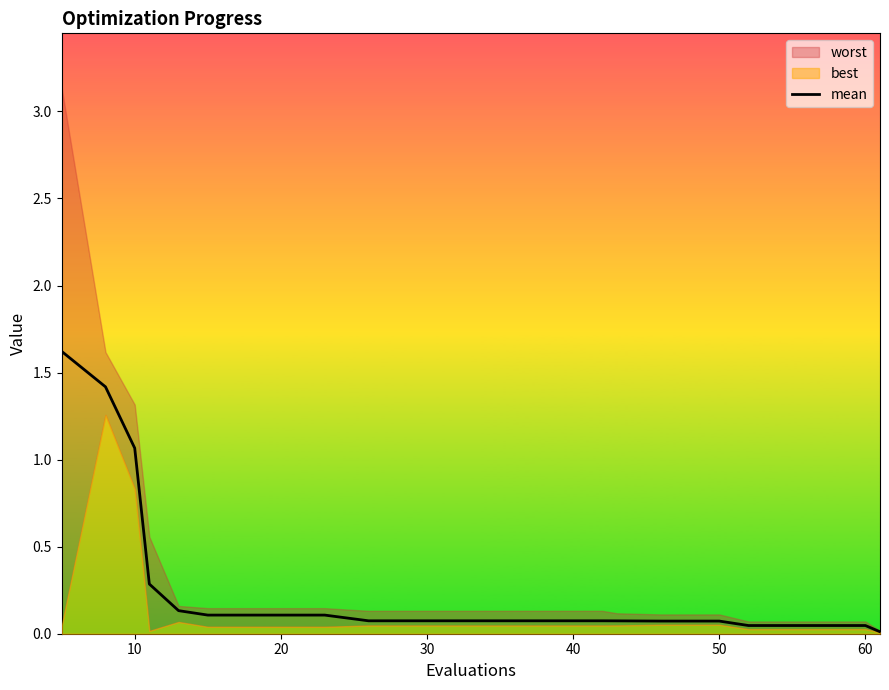

What is the maximum value for mean?

1.6